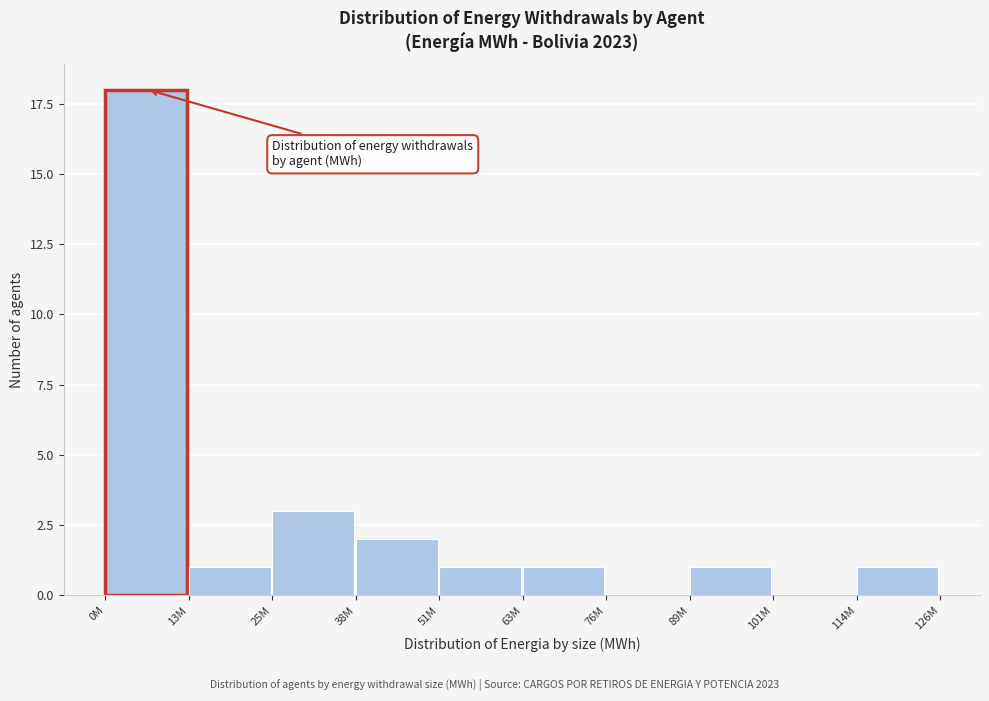

Reading left to right, extract all data points from this chart.

0M=18	13M=1	25M=3	38M=2	51M=1	63M=1	76M=0	89M=1	101M=0	114M=1